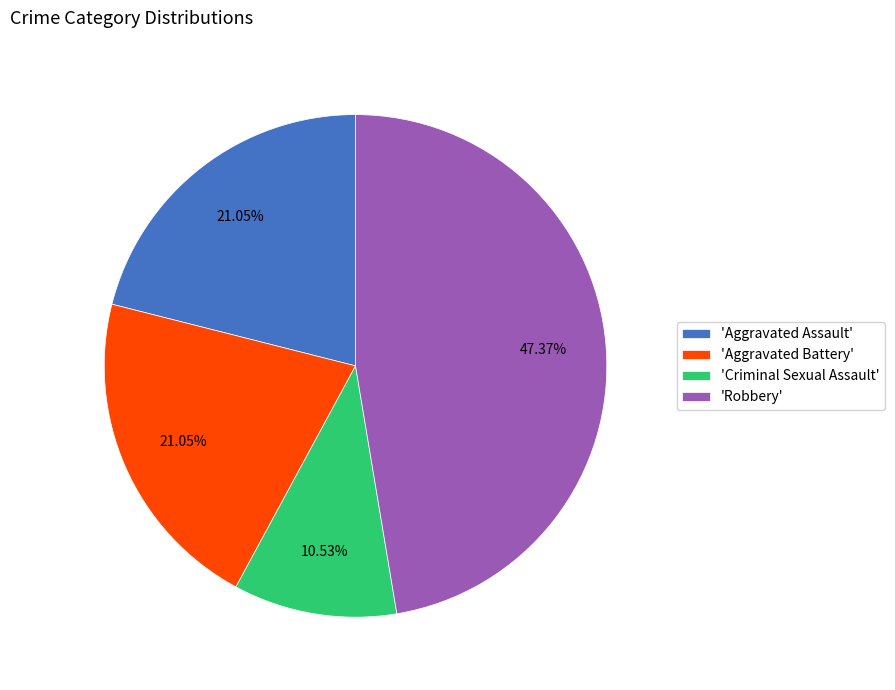

Combined, do 'Criminal Sexual Assault' and 'Aggravated Assault' account for over 50%?

No